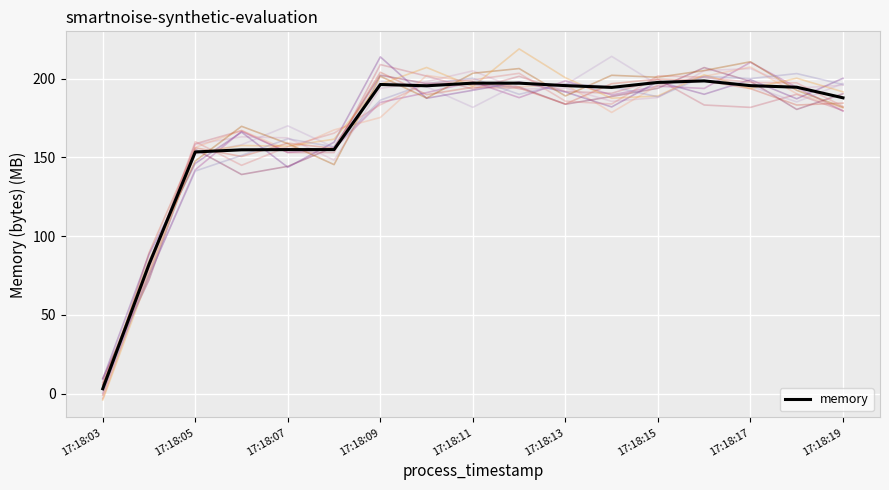

True or false: memory has a value of 196.3 at 17:18:09.

True